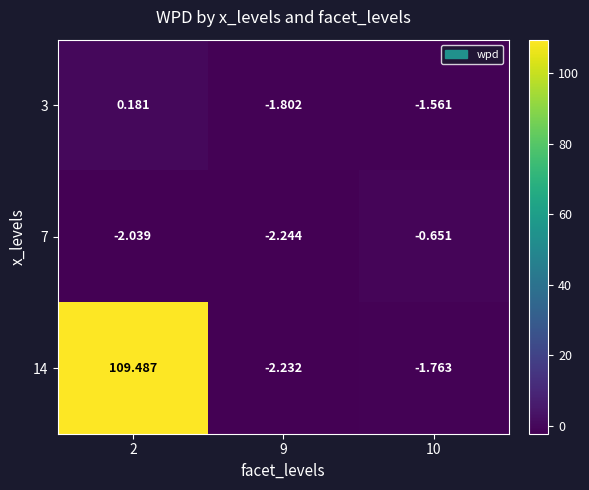

List the series in order of their peak value, highest first.

14, 3, 7